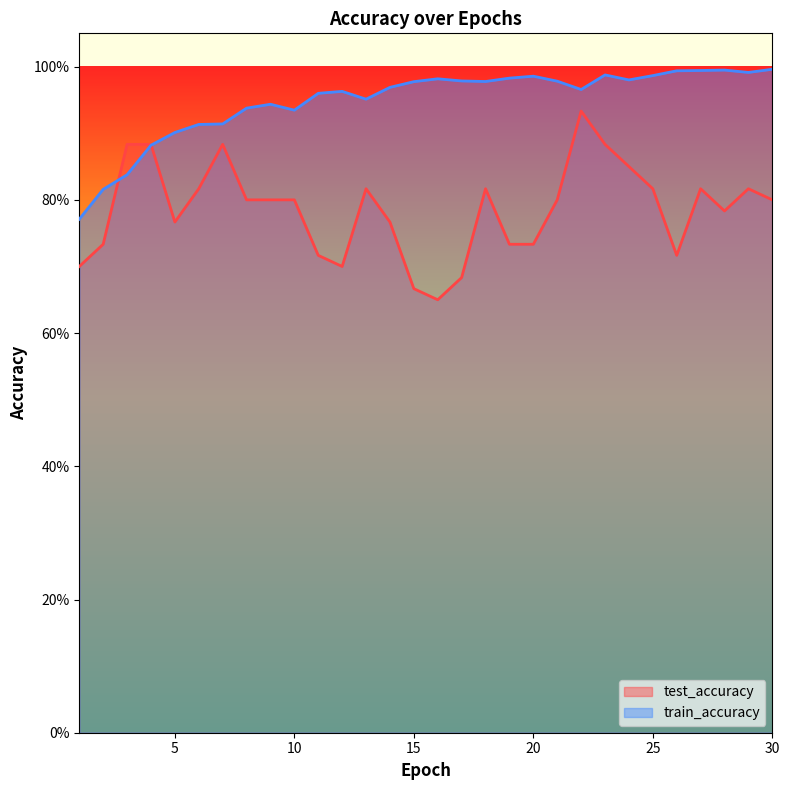

List the series in order of their peak value, lowest first.

test_accuracy, train_accuracy